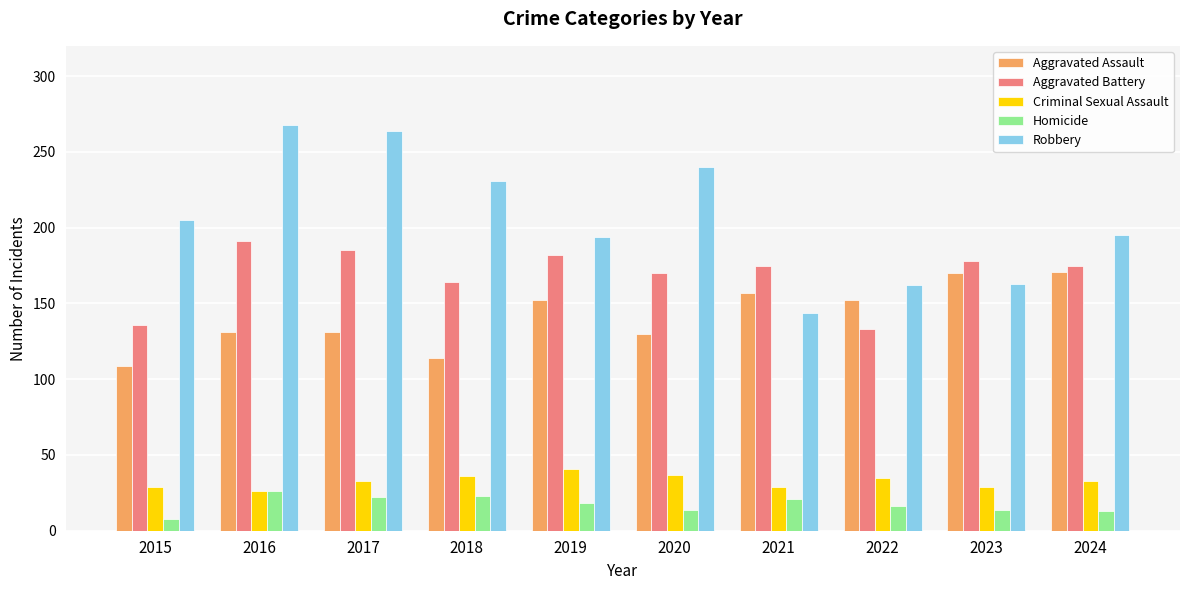

Count the number of categories in the chart.

10